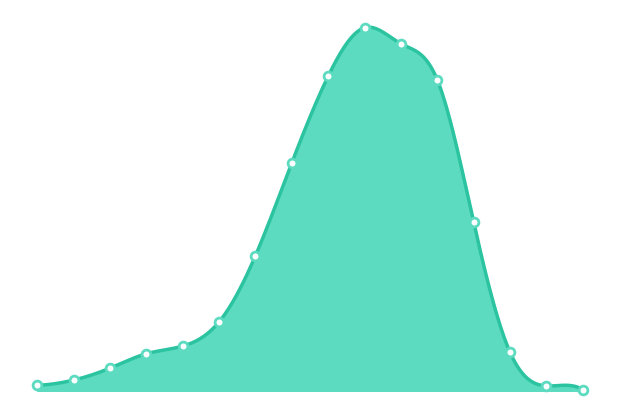

Which series has the largest total across all categories?

recovered_patients